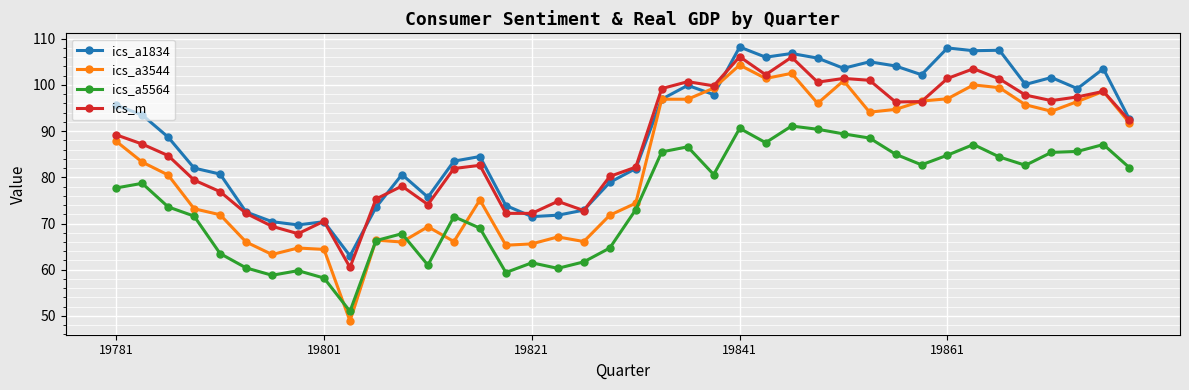

How many distinct data groups are displayed?

4